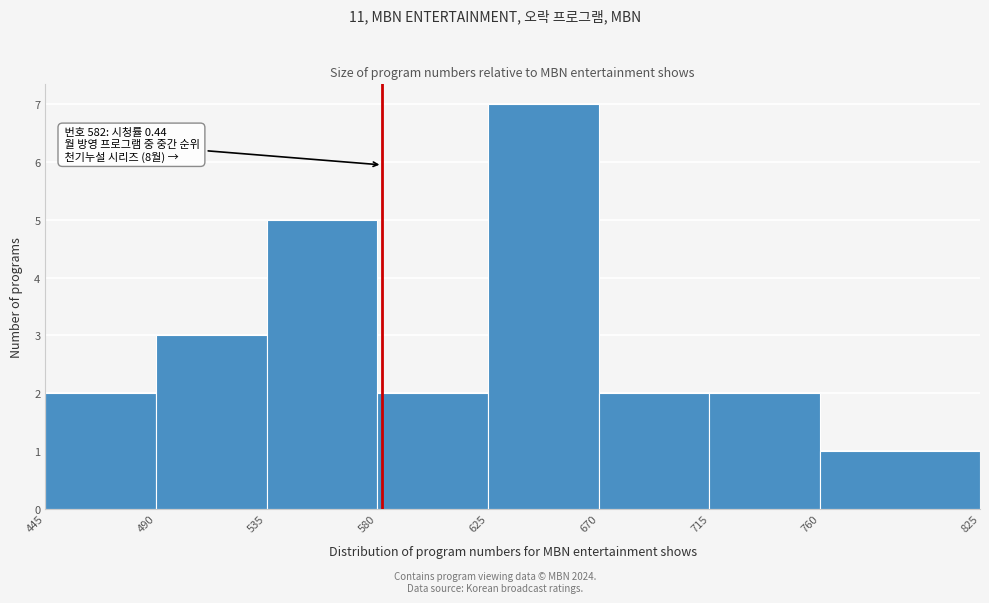

Which range on the x-axis has the tallest bar?

625 to 670